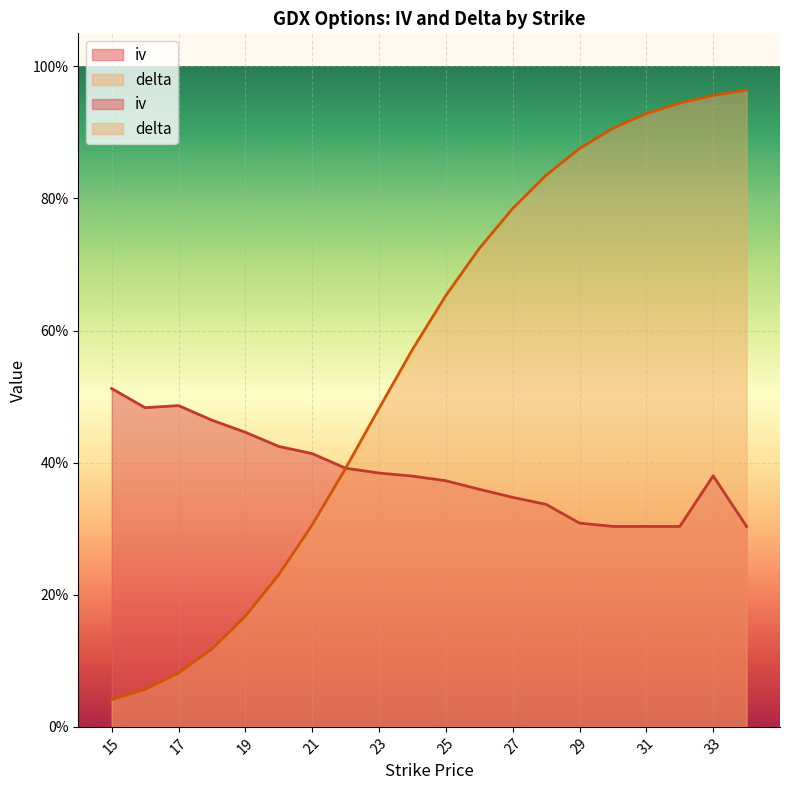

Rank the series by their maximum value, from lowest to highest.

iv, delta